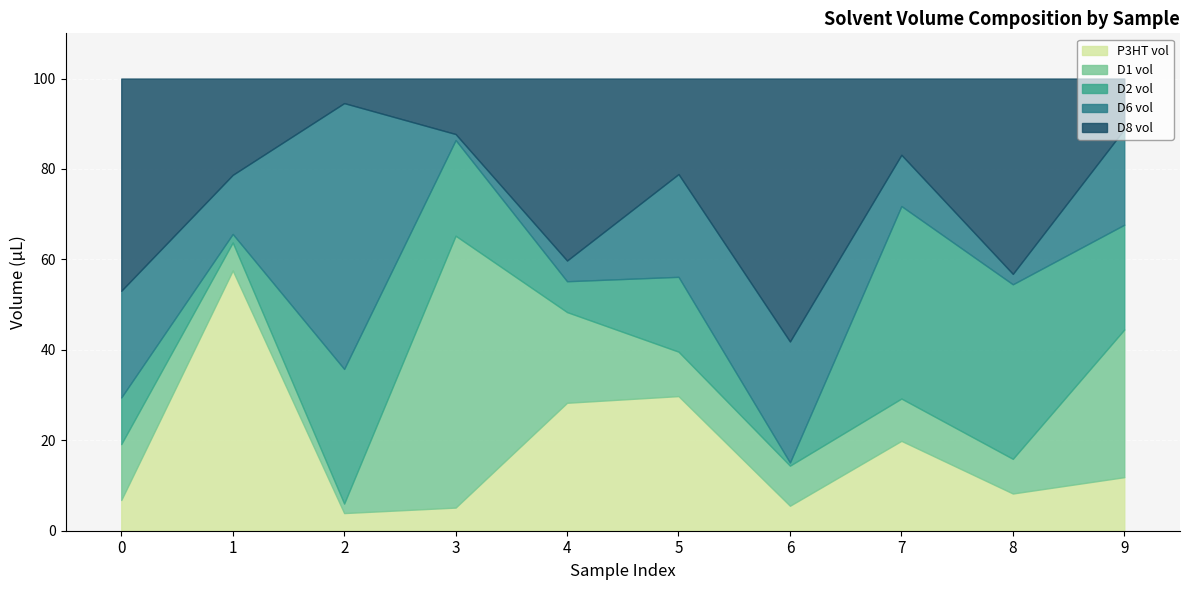

The P3HT vol series shows 78.0 at 1. True or false?

False